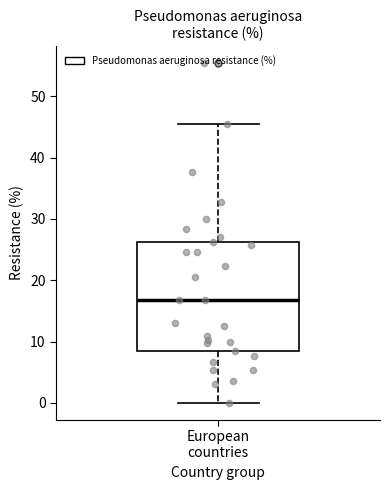

Read this box plot against the y-axis: the position of the median line, the range covered by the box, and the ends of both whiskers. The values are not printed on the chart, so give them approximately, as read against the axis.

median 17, box 8 to 26, whiskers 0 to 46